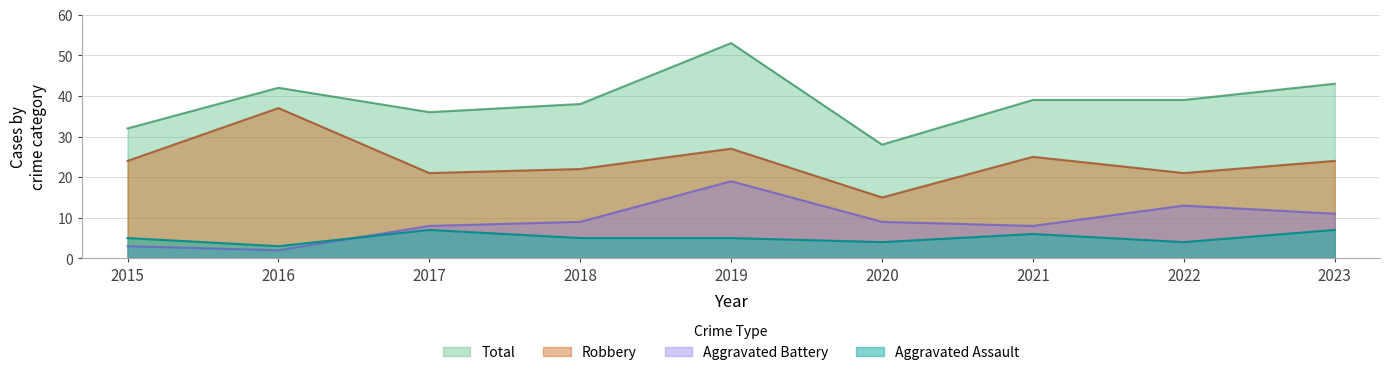

At which label does Total reach its peak?

2019